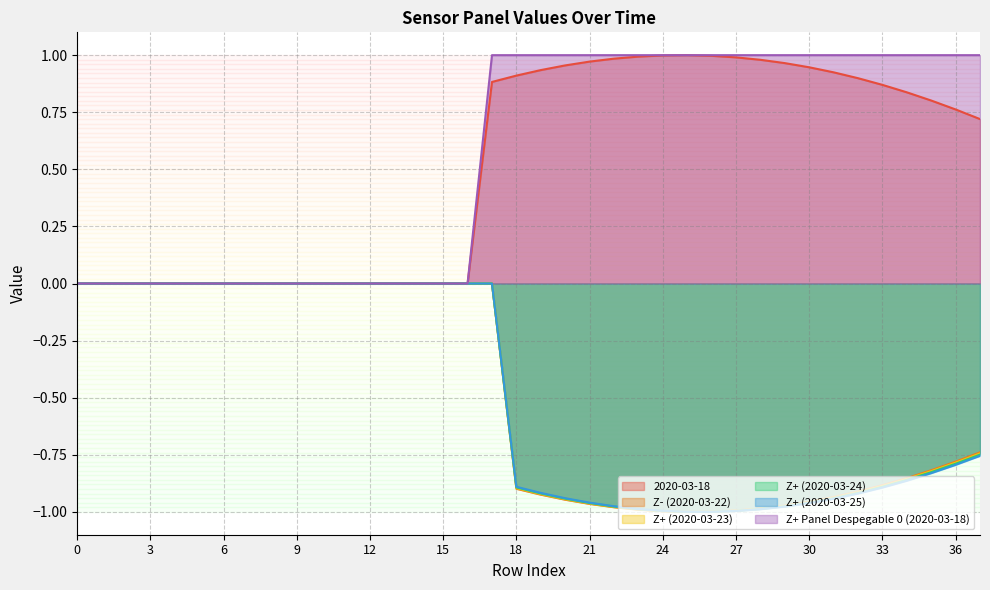

How many negative values does the Z+ (2020-03-25) series have?

20